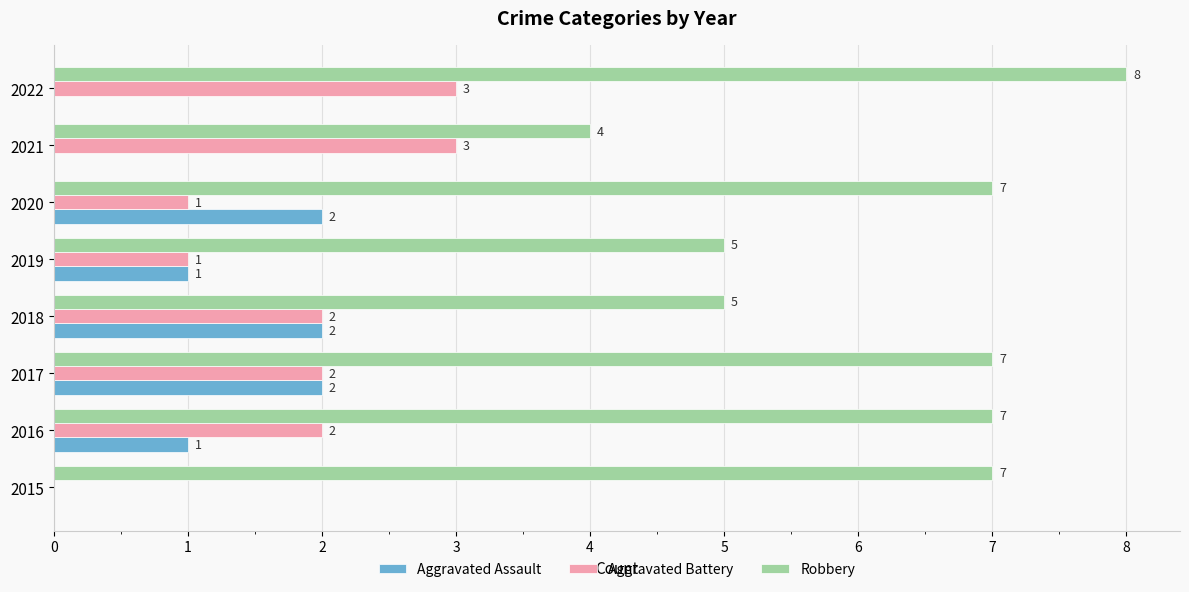

What are all the series names shown in the legend?

Aggravated Assault, Aggravated Battery, Robbery